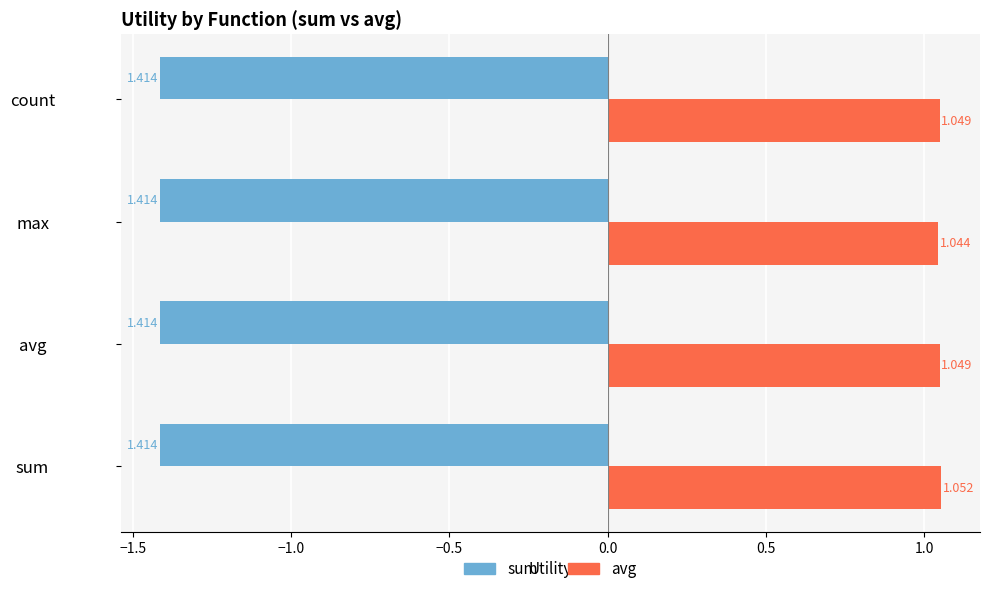

What are all the series names shown in the legend?

sum, avg